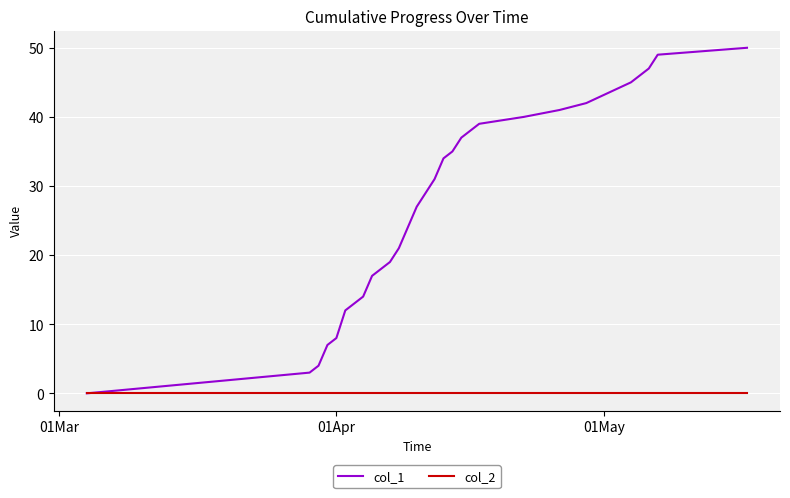

Which series has the widest spread of values?

col_1